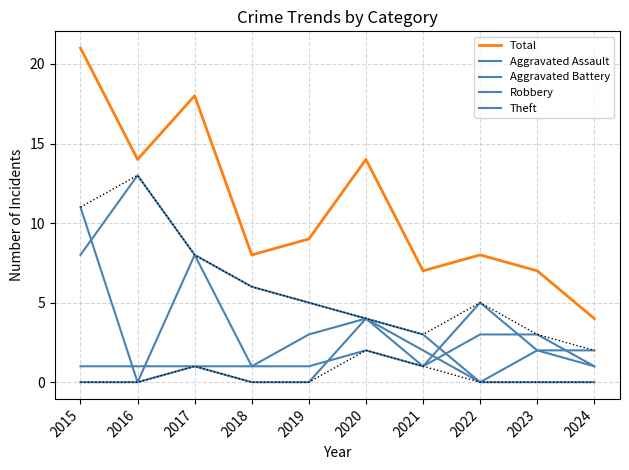

Reading right to left, transcribe all the data shown in this chart.

Total: 2024=4	2023=7	2022=8	2021=7	2020=14	2019=9	2018=8	2017=18	2016=14	2015=21
Aggravated Assault: 2024=0	2023=0	2022=0	2021=2	2020=4	2019=0	2018=0	2017=1	2016=0	2015=0
Aggravated Battery: 2024=1	2023=3	2022=3	2021=1	2020=2	2019=1	2018=1	2017=1	2016=1	2015=1
Robbery: 2024=1	2023=2	2022=0	2021=3	2020=4	2019=3	2018=1	2017=8	2016=0	2015=11
Theft: 2024=2	2023=2	2022=5	2021=1	2020=4	2019=5	2018=6	2017=8	2016=13	2015=8